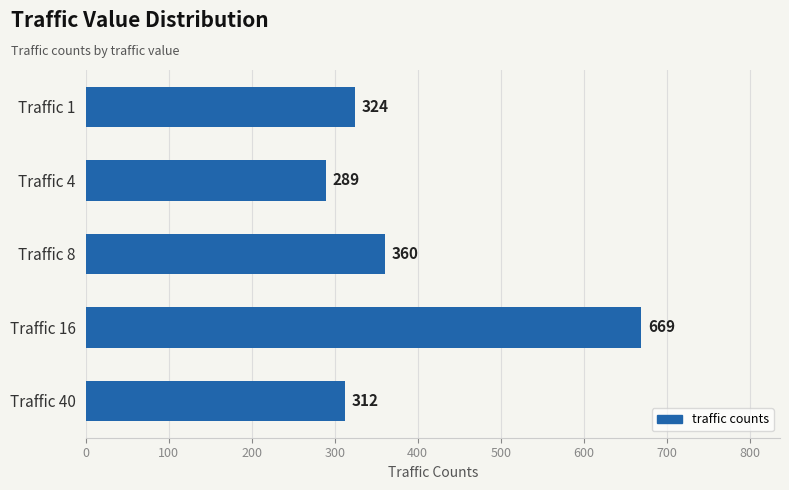

Reading top to bottom, list all the values displayed in this chart.

324	289	360	669	312